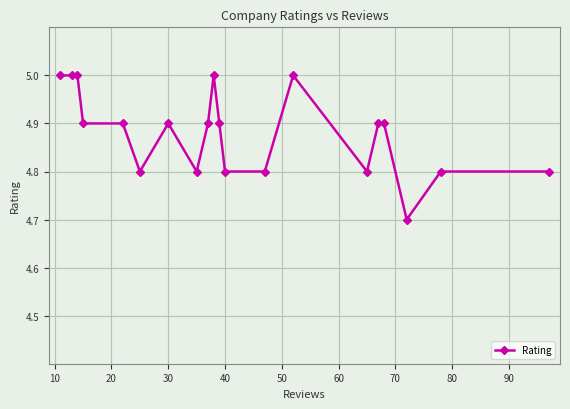

Reading left to right, what are all the values shown in this chart?

5.0	5.0	5.0	4.9	4.9	4.8	4.9	4.8	4.9	5.0	4.9	4.8	4.8	5.0	4.8	4.9	4.9	4.7	4.8	4.8